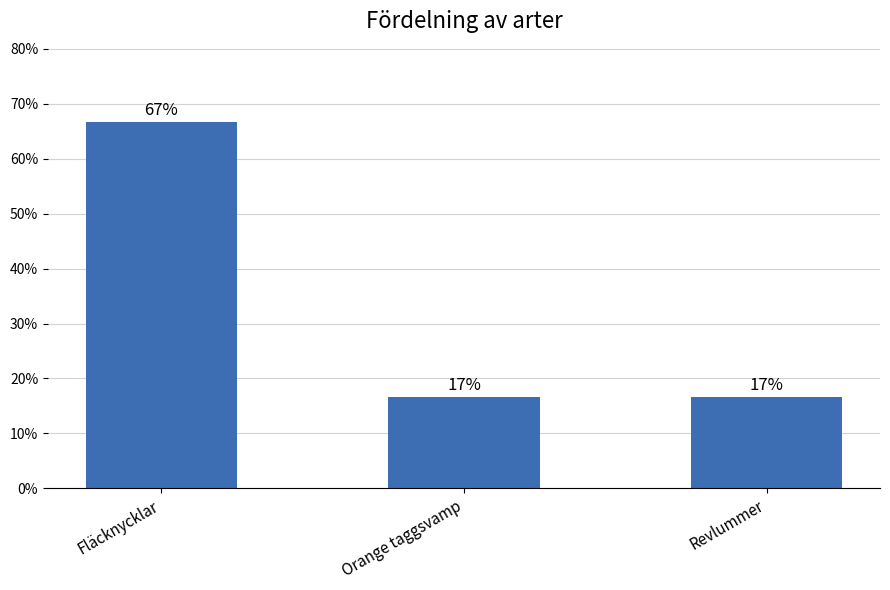

Does the chart contain any negative values?

No